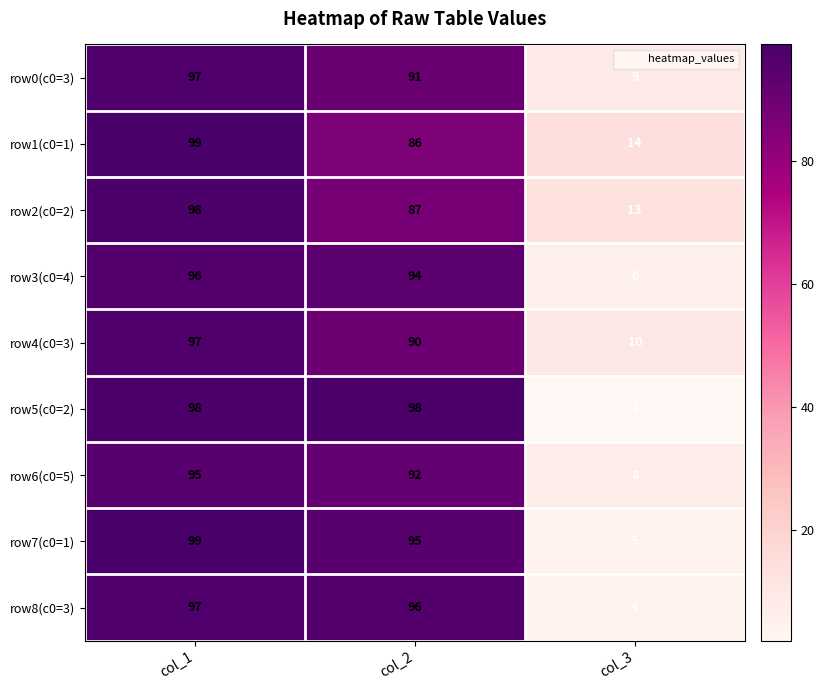

At which category is the sum across all series the highest?

col_1